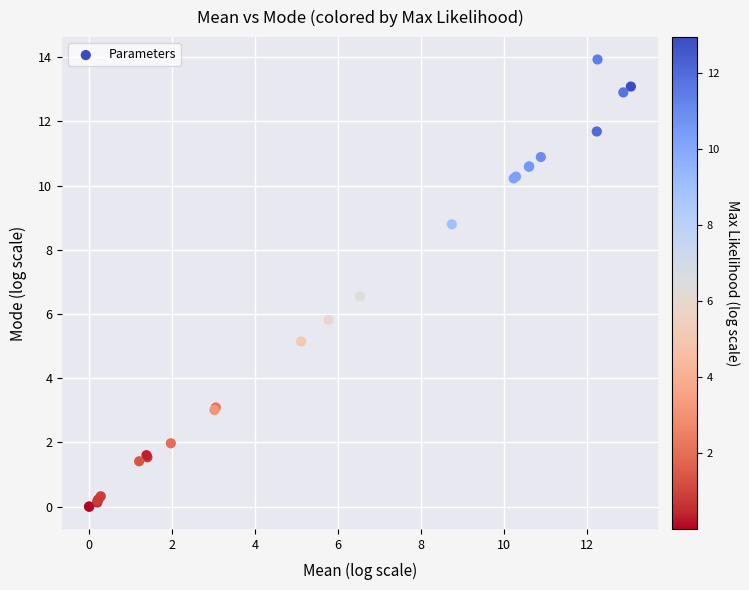

What Y value in the scatter plot is closest to 6?

5.8